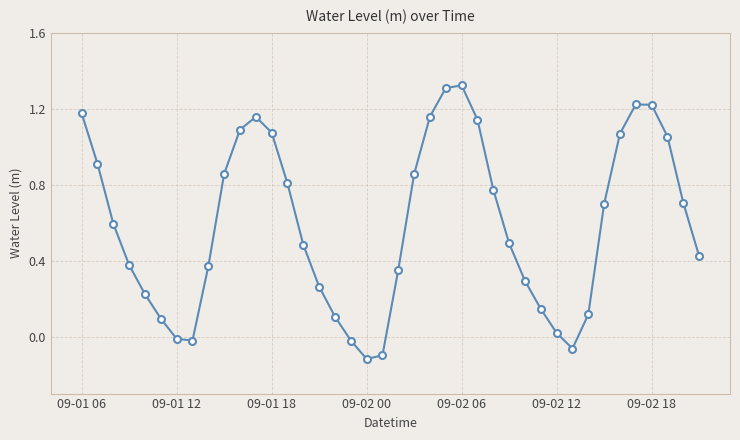

What is the sum of all values?

23.6